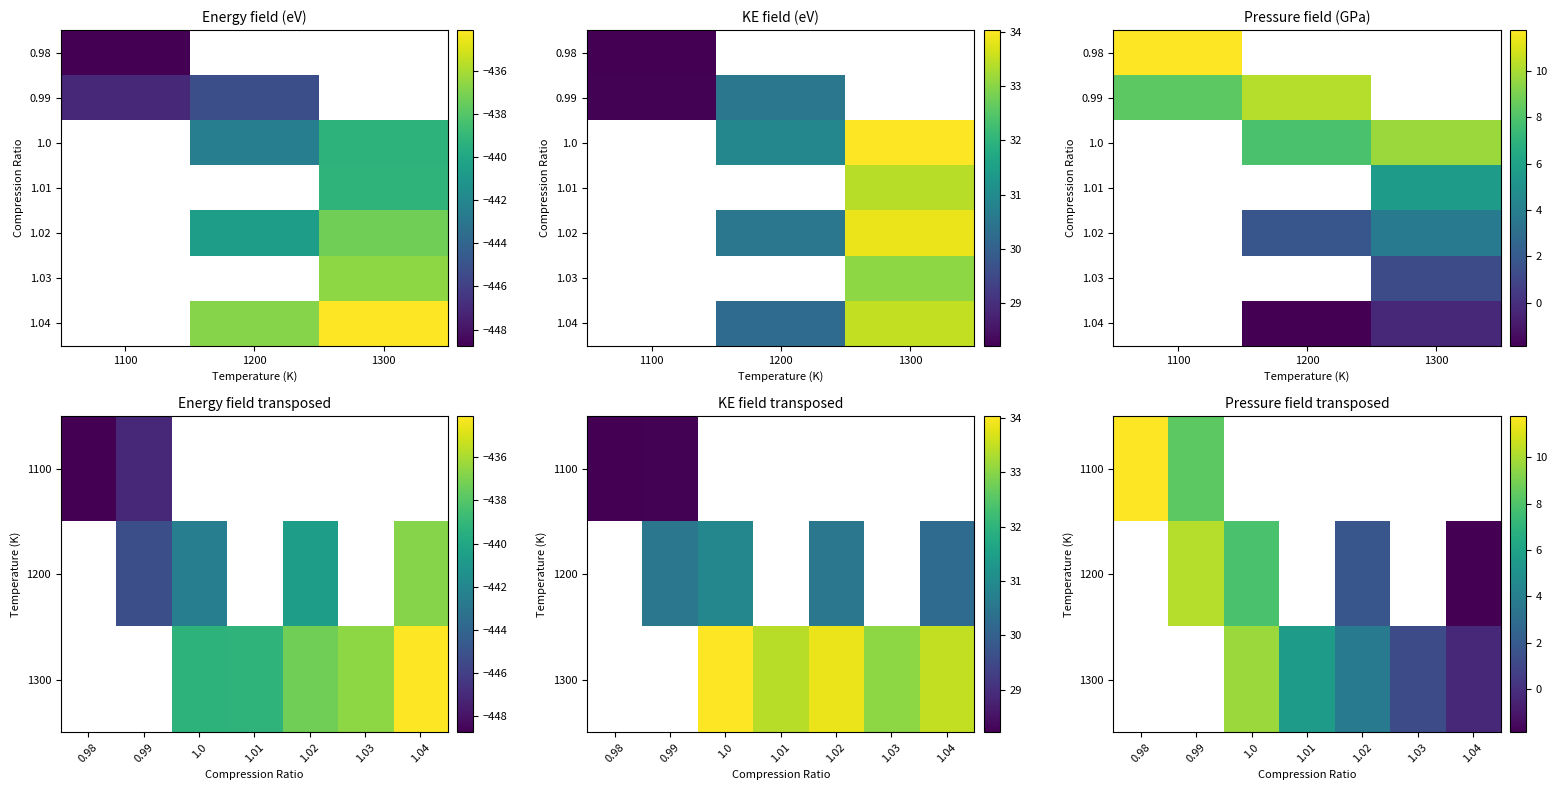

What is the sum of all 1300 values?

-2186.4